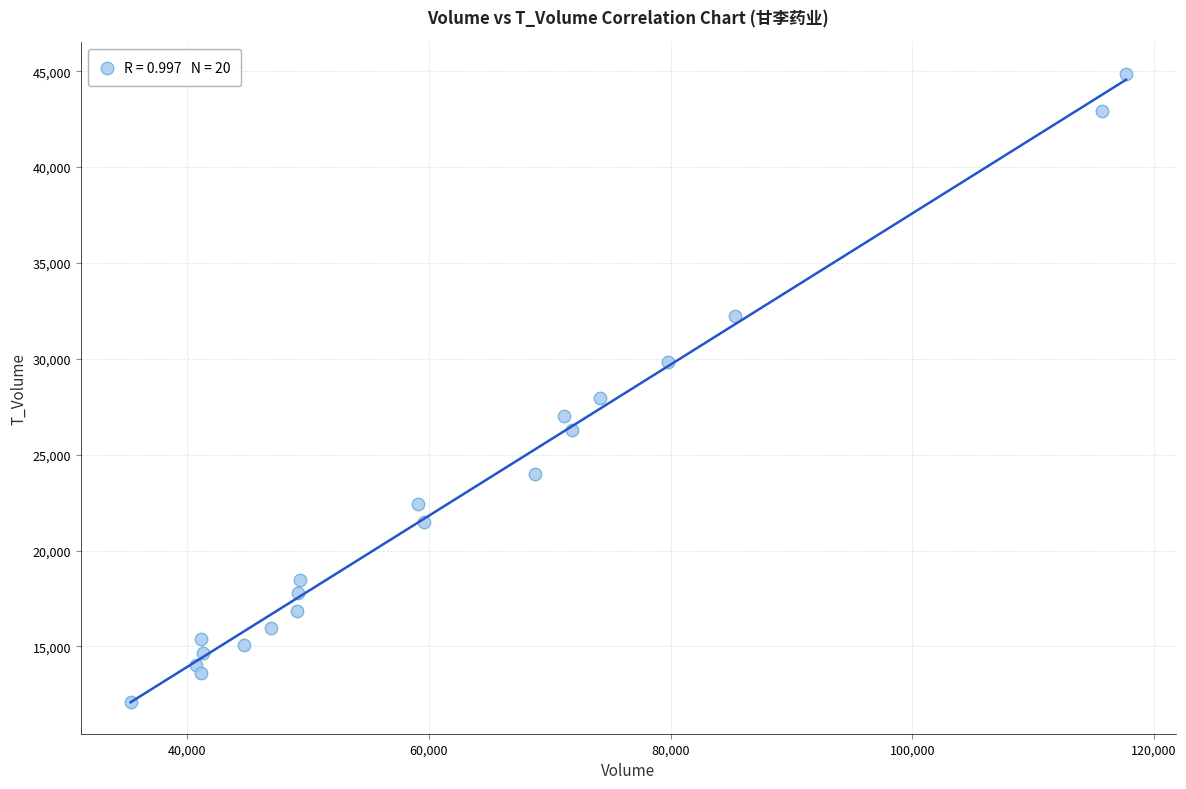

What is the range of X values (max minus min)?

82387